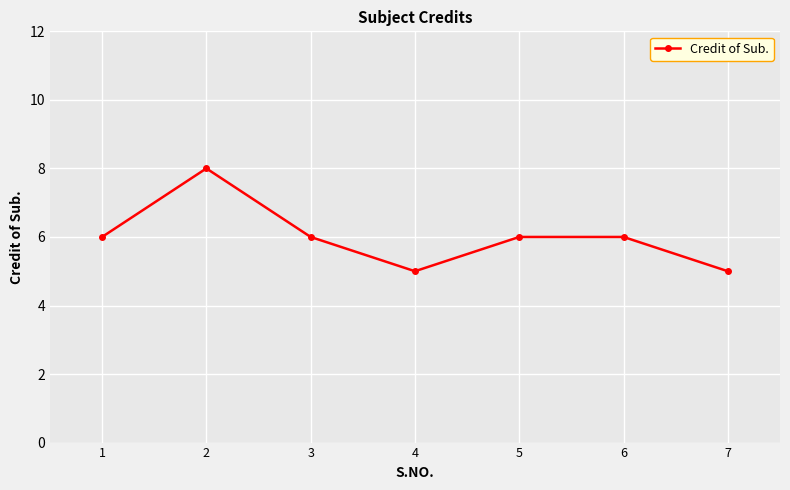

True or false: the data shows 8 at 4.

False